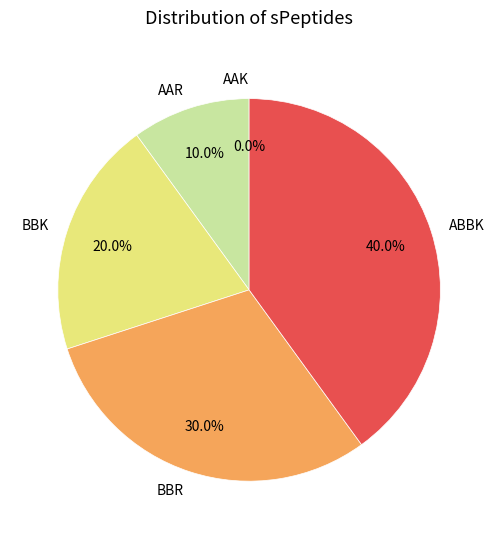

What is the smallest slice in the pie chart?

AAK